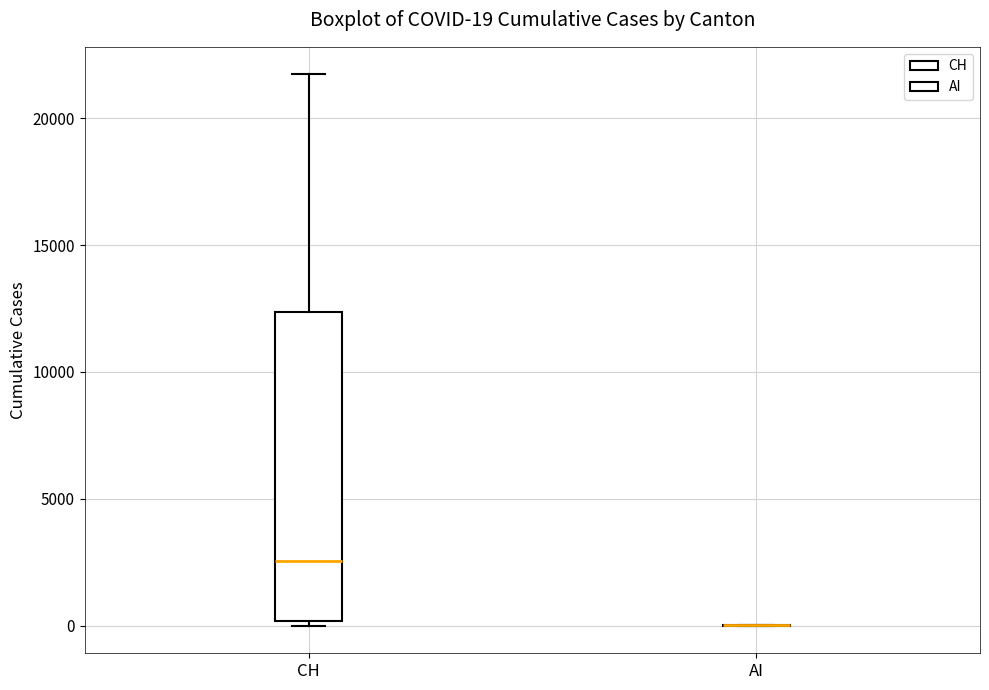

Comparing the boxes themselves (not the whiskers), which one is the tallest?

CH